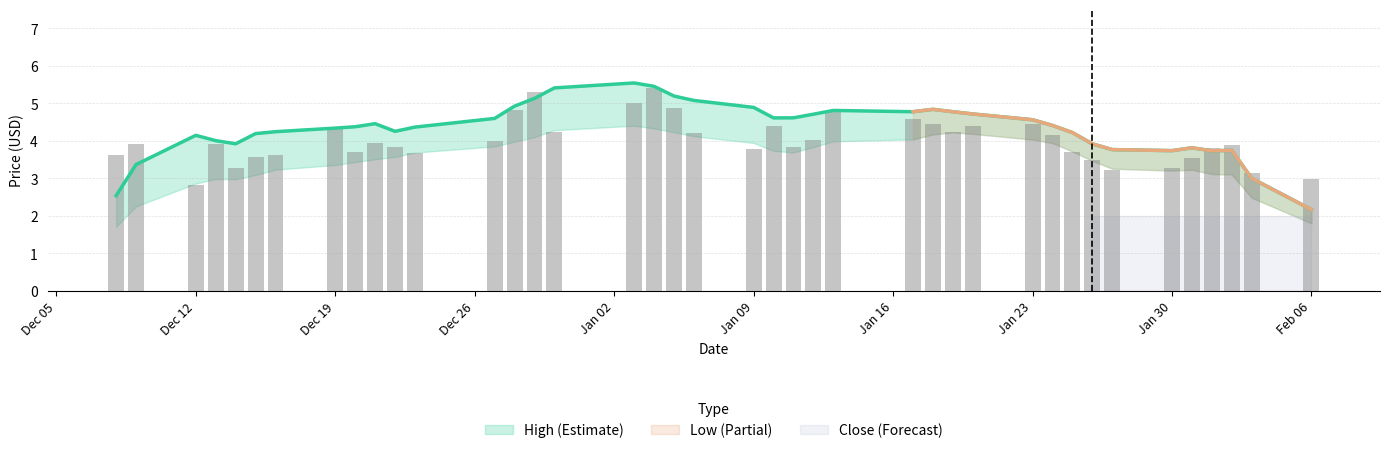

How many values in the Close series exceed 3?

38